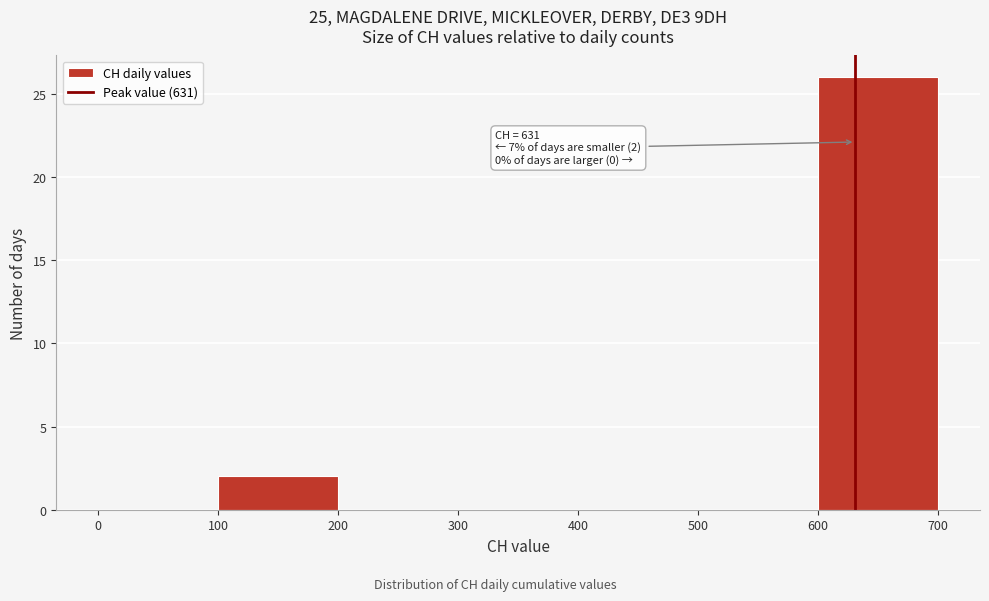

Over which range of the x-axis is the bar tallest?

600 to 700